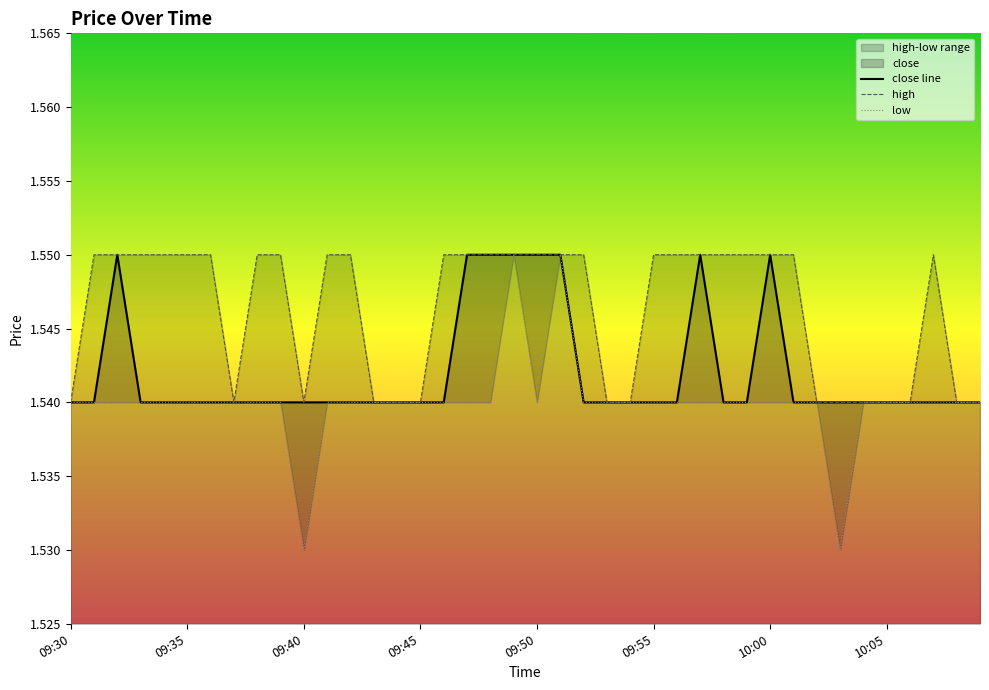

True or false: high and low intersect in this chart.

False